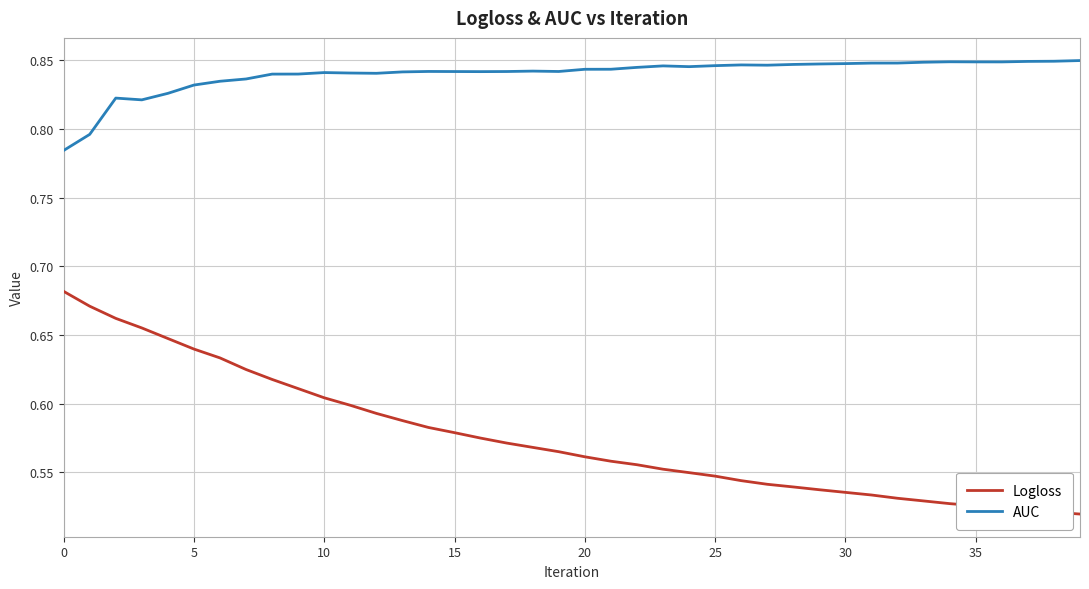

True or false: AUC and Logloss cross at least once.

False